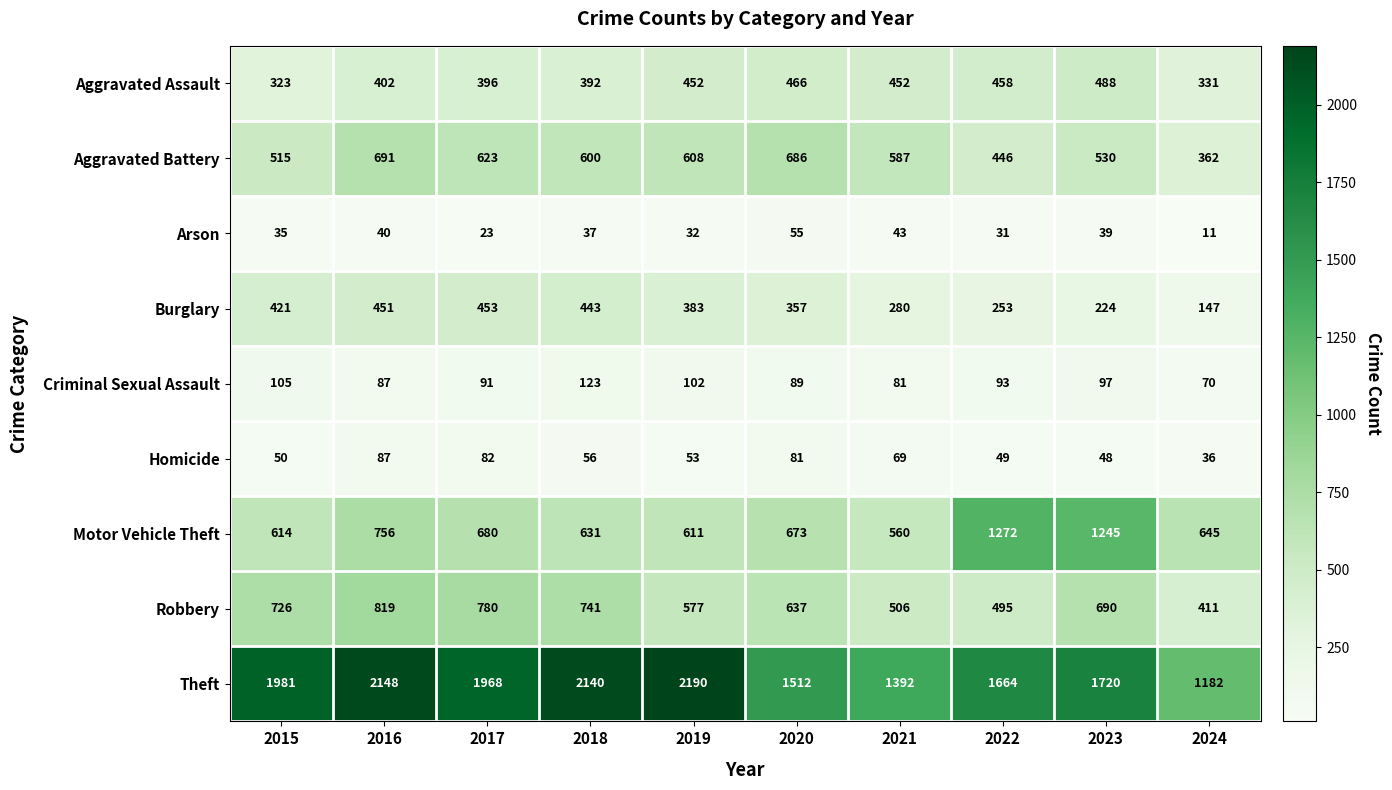

Which series changed the most between 2018 and 2024?

Theft